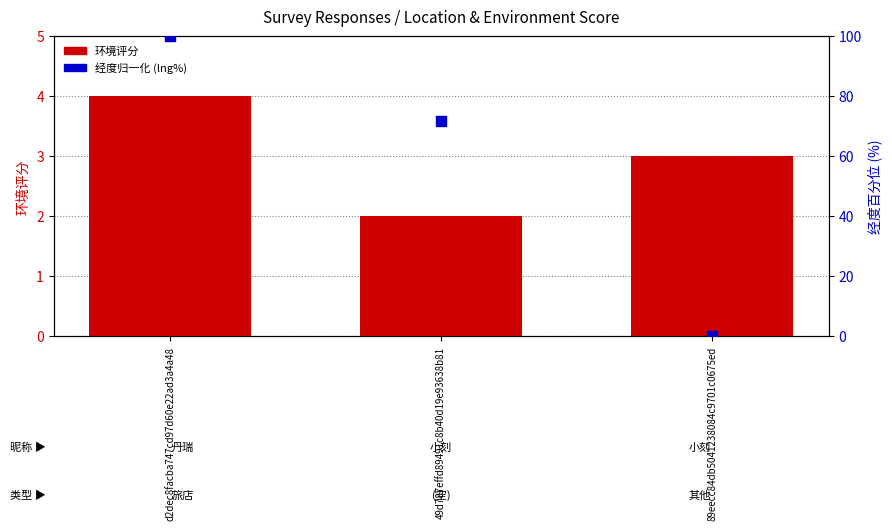

Which series has the widest spread of Y values?

经度归一化 (lng%)